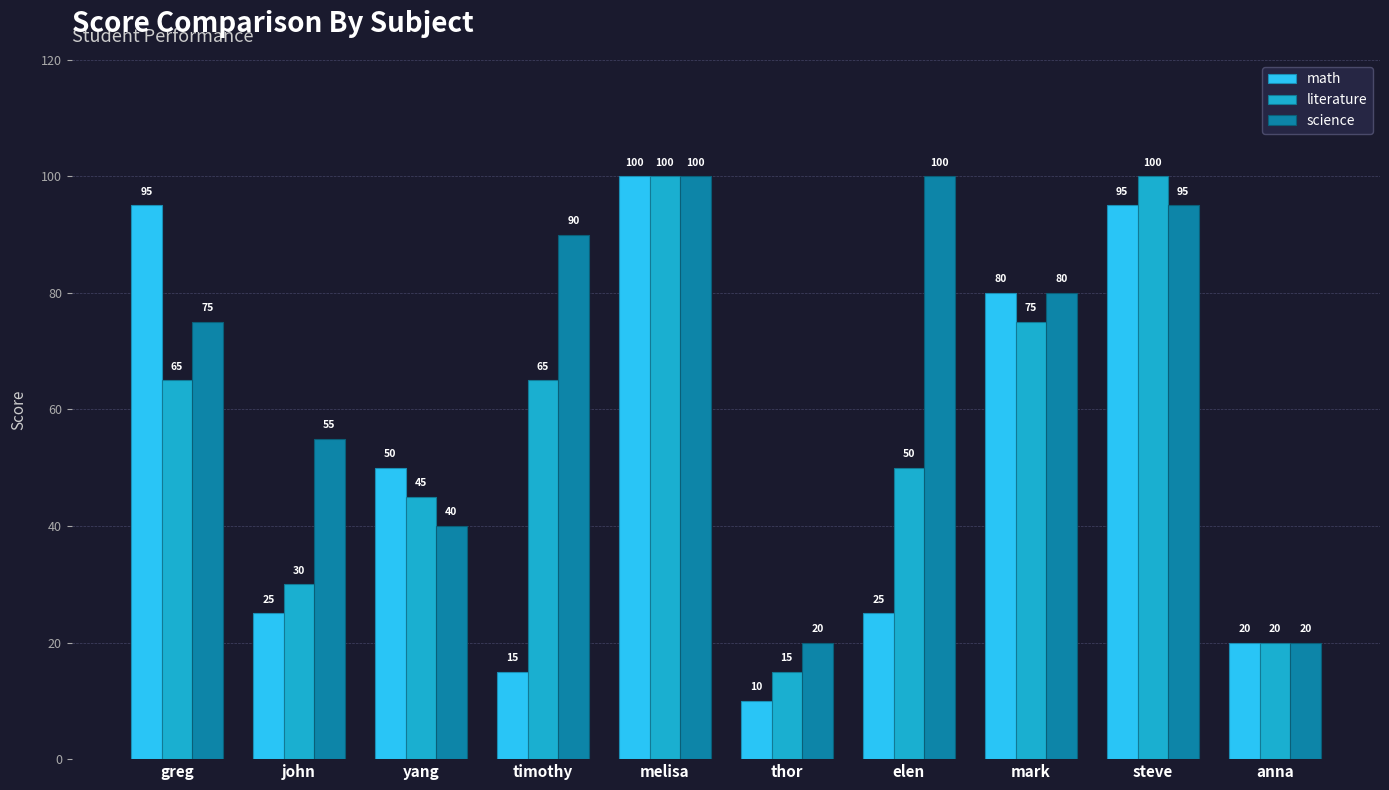

Reading left to right, list all the values displayed in this chart.

math: greg=95	john=25	yang=50	timothy=15	melisa=100	thor=10	elen=25	mark=80	steve=95	anna=20
literature: greg=65	john=30	yang=45	timothy=65	melisa=100	thor=15	elen=50	mark=75	steve=100	anna=20
science: greg=75	john=55	yang=40	timothy=90	melisa=100	thor=20	elen=100	mark=80	steve=95	anna=20